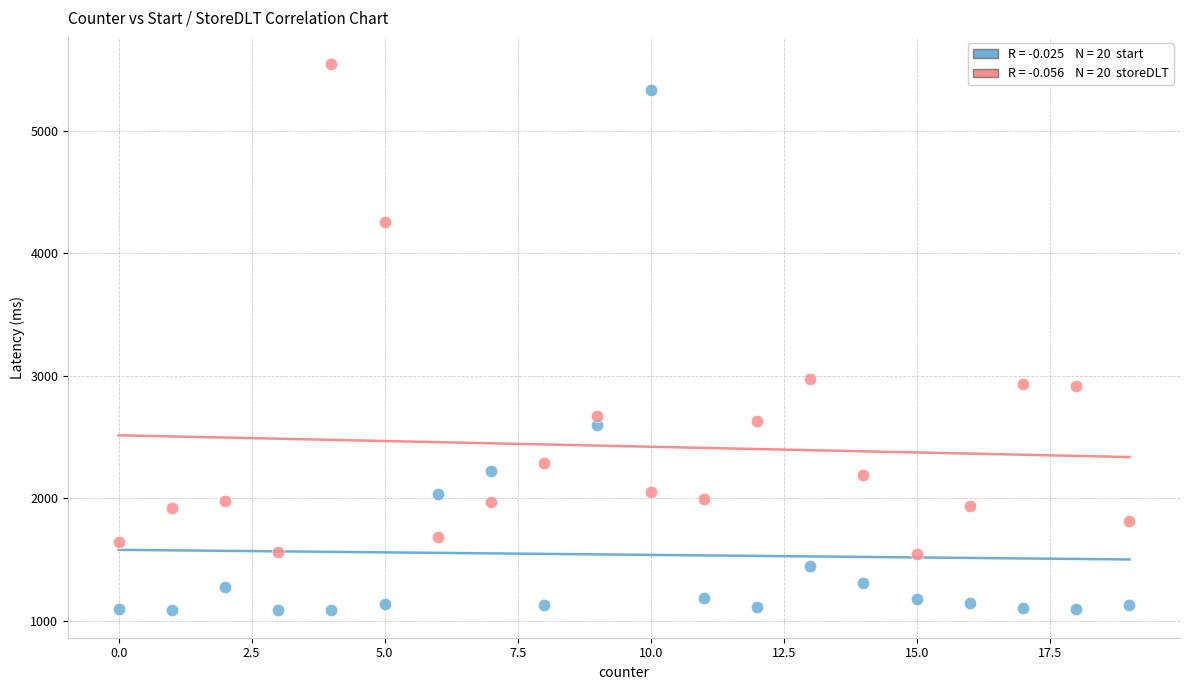

Across all data points, what is the range of Y values (max minus min)?

4458